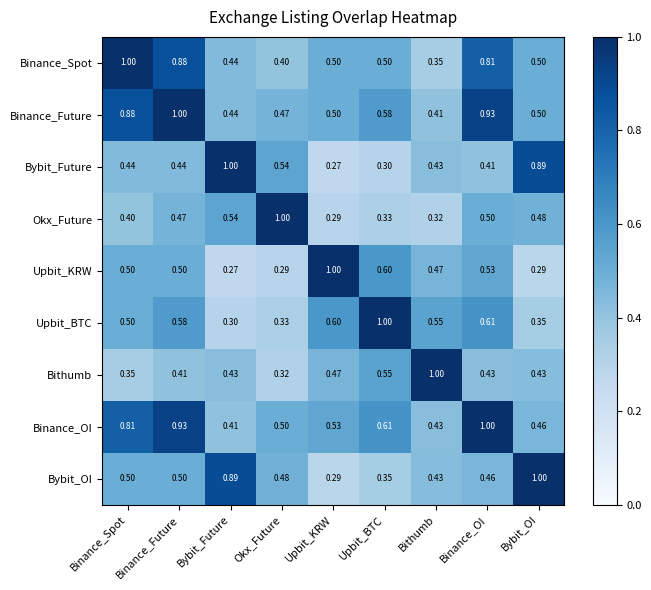

At which label is Bybit_OI closest to 0?

Upbit_KRW